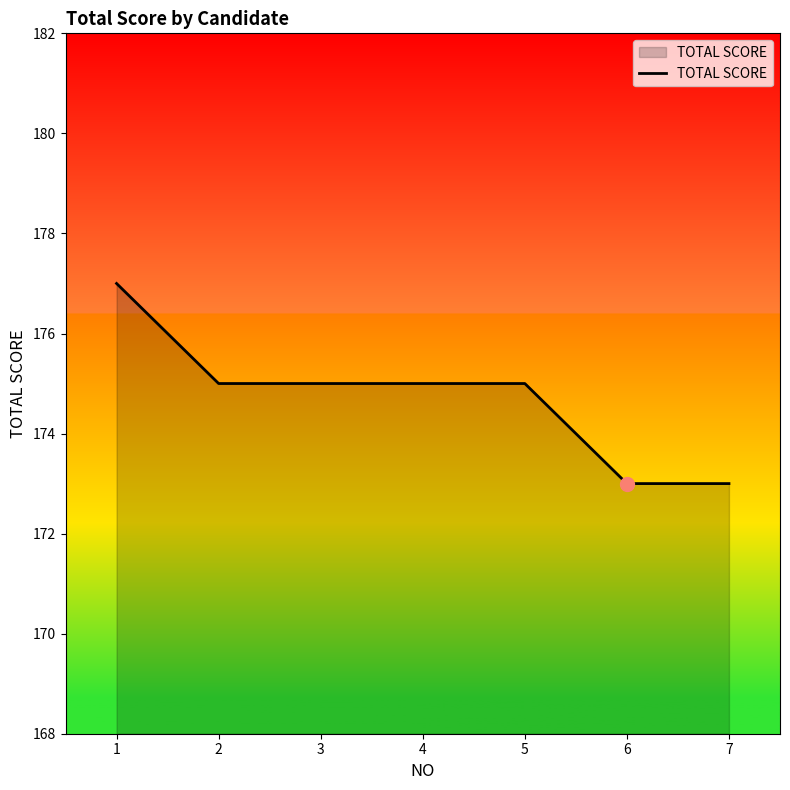

What is the minimum value shown in the chart?

173